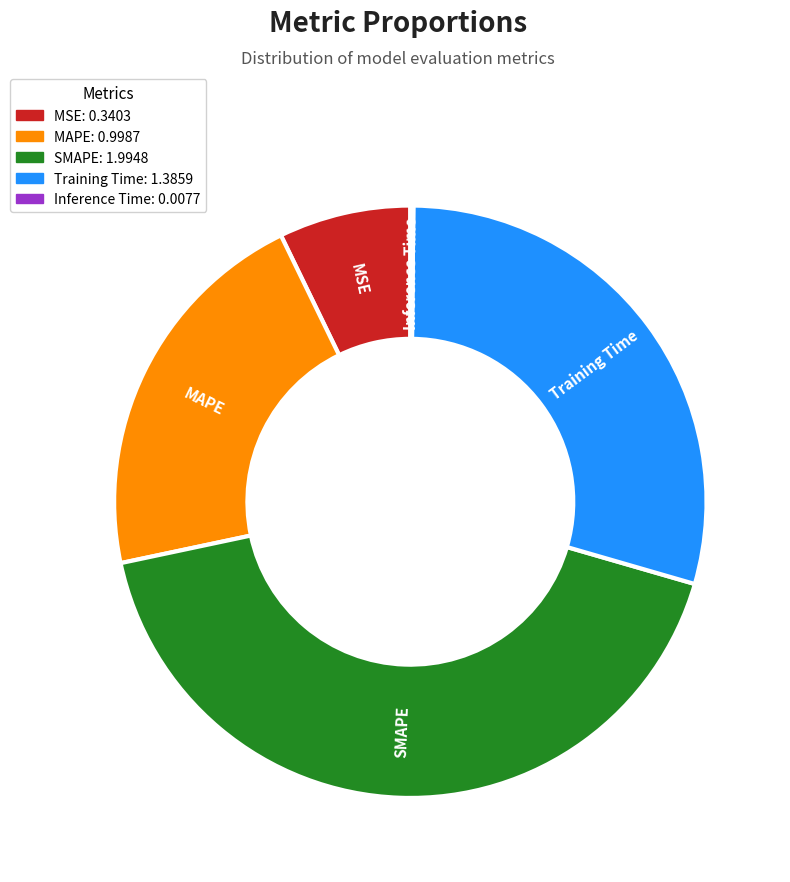

True or false: SMAPE accounts for 31% of the total.

False